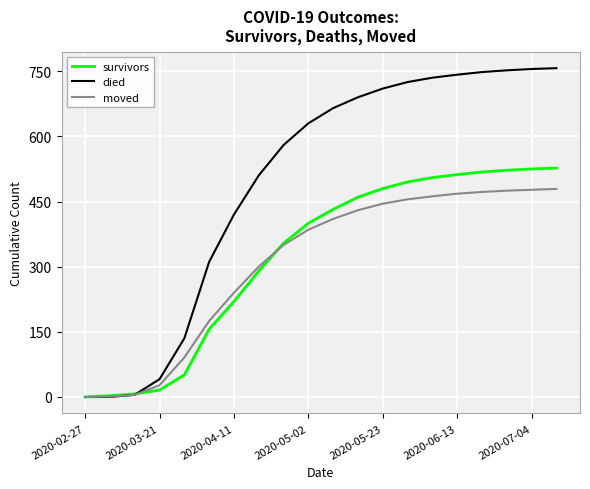

What are all the series names shown in the legend?

survivors, died, moved